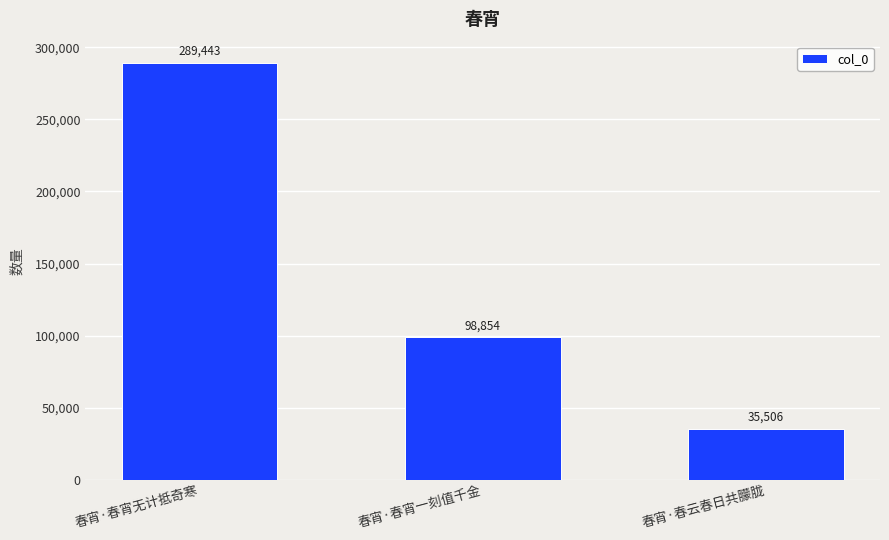

At which label is the value closest to 162474?

春宵·春宵一刻值千金